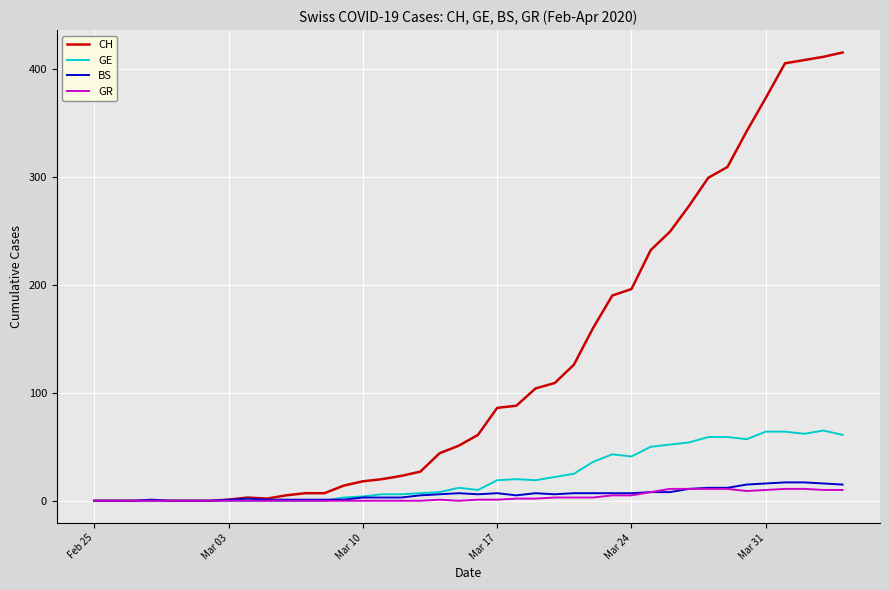

Which series has the largest range (max minus min)?

CH